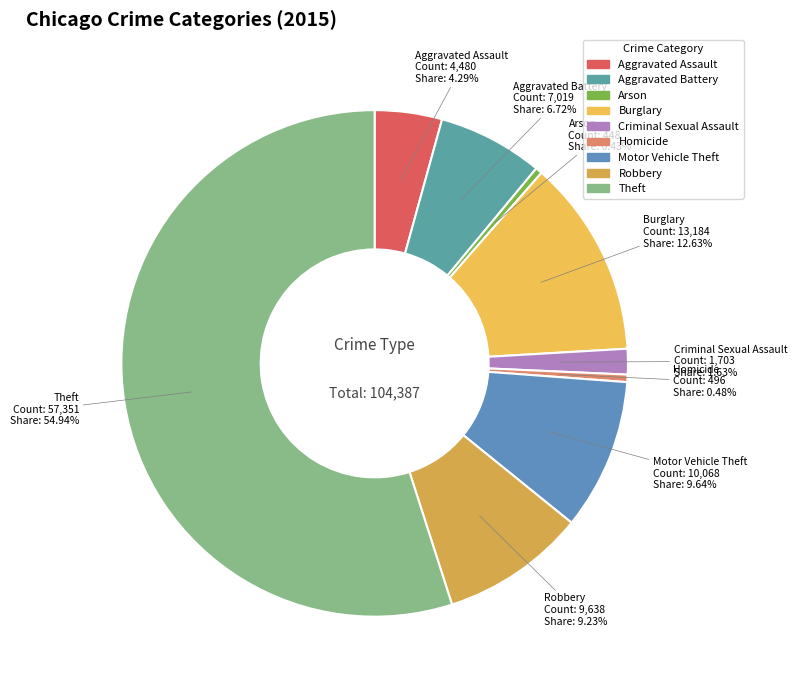

Count the number of slices in the pie.

9